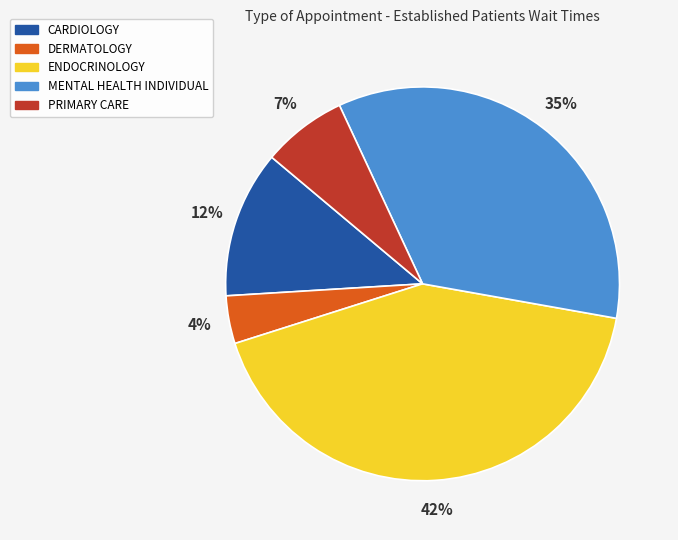

Is the sum of DERMATOLOGY and ENDOCRINOLOGY greater than half?

No